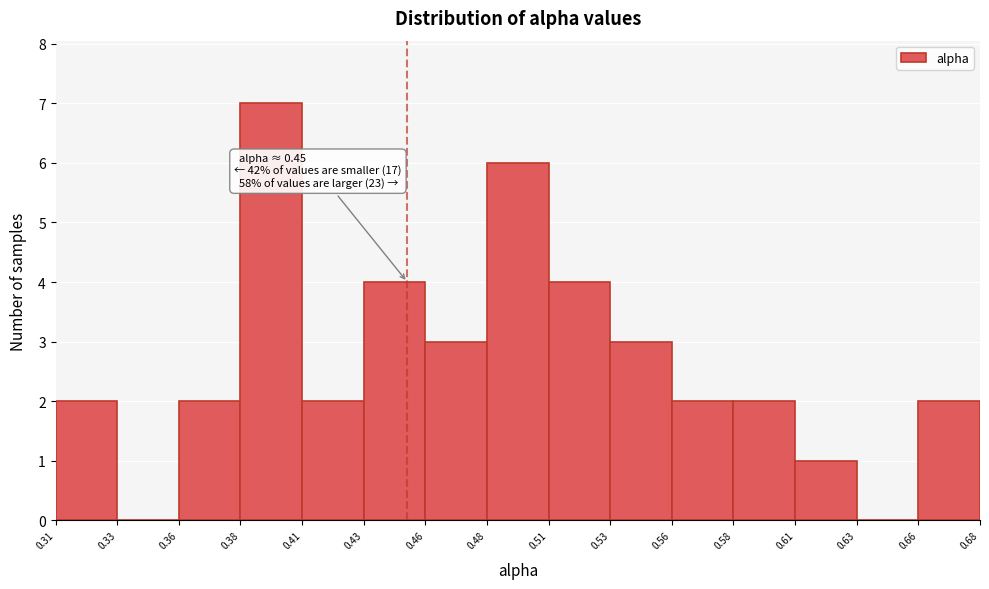

Which range on the x-axis has the tallest bar?

0.38 to 0.41